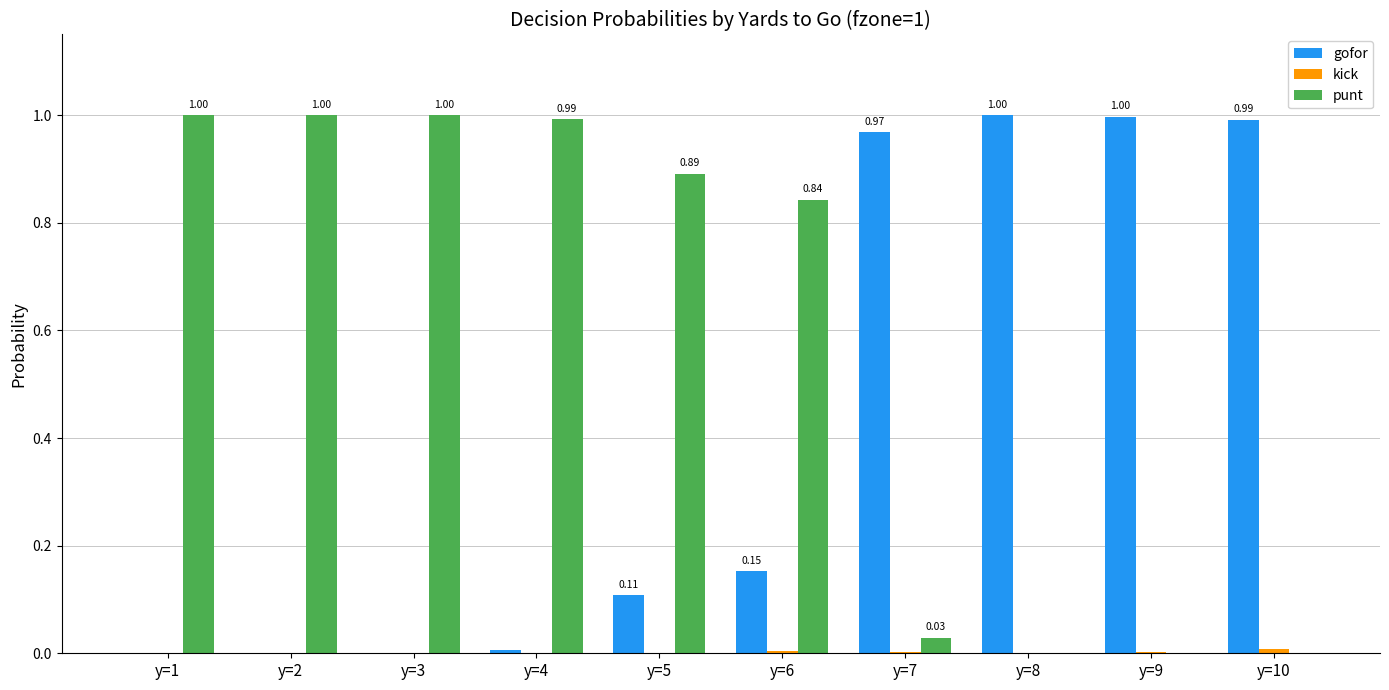

What is the sum of all gofor values?

4.2